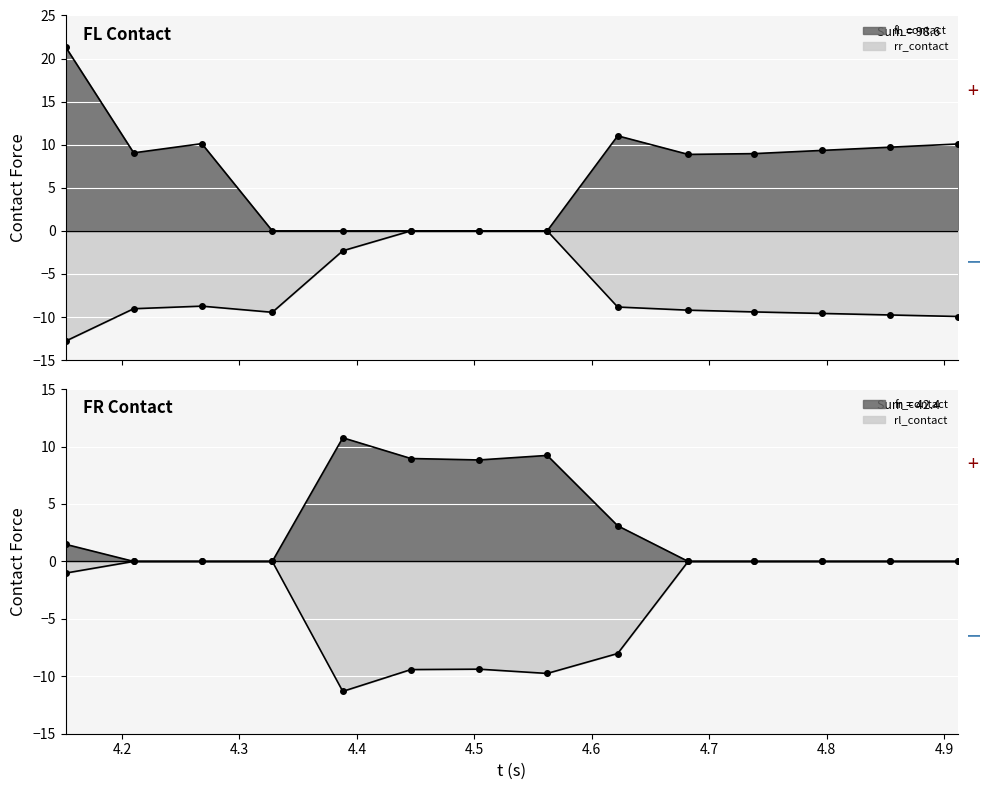

Which series has the widest spread of values?

fl_contact